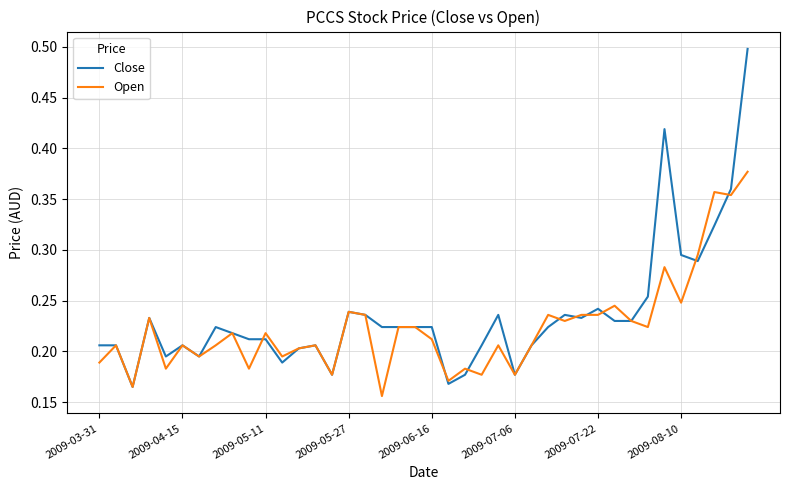

What is the maximum value shown in the chart?

0.5